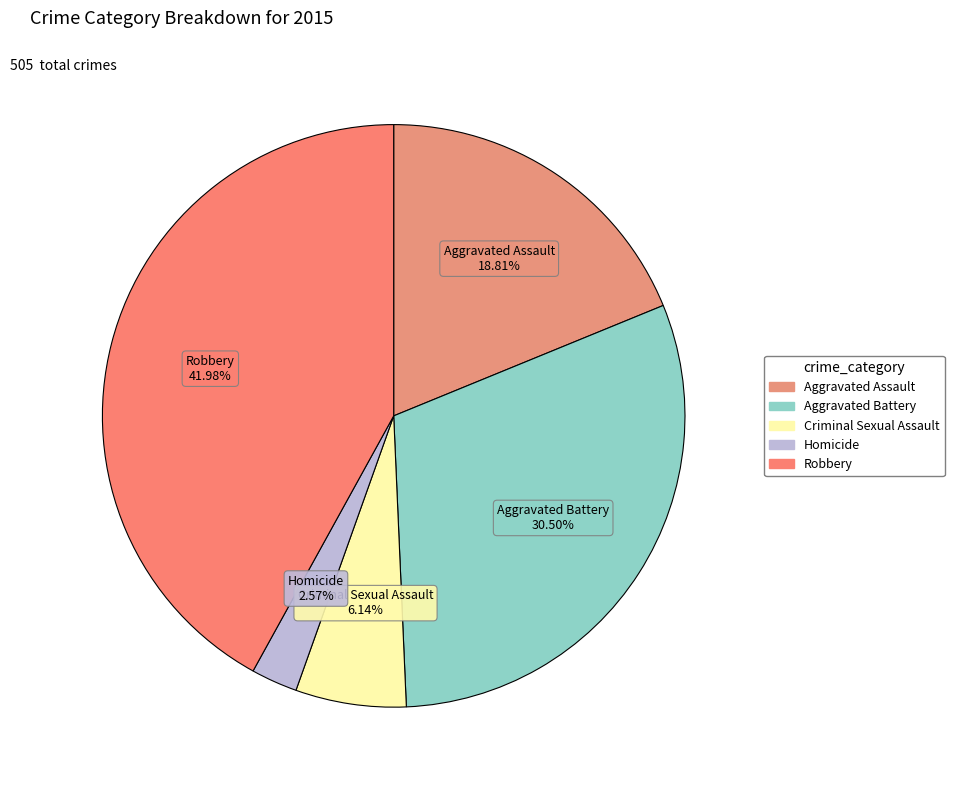

To the nearest percent, what is the average slice percentage?

20%